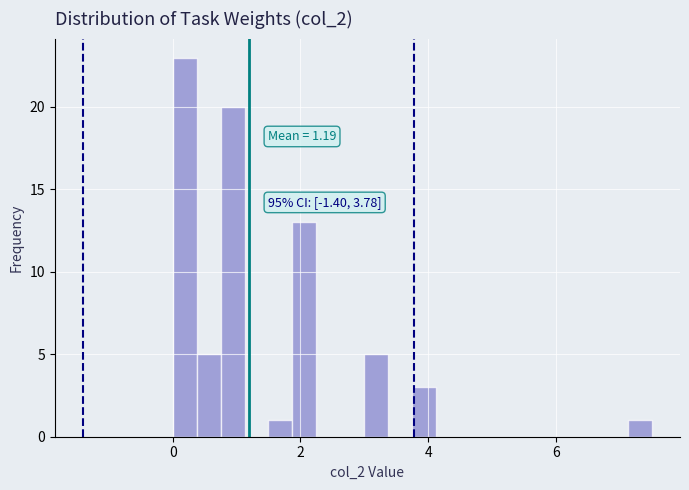

Read against the x-axis, roughly where is the centre of the tallest bar?

0.2